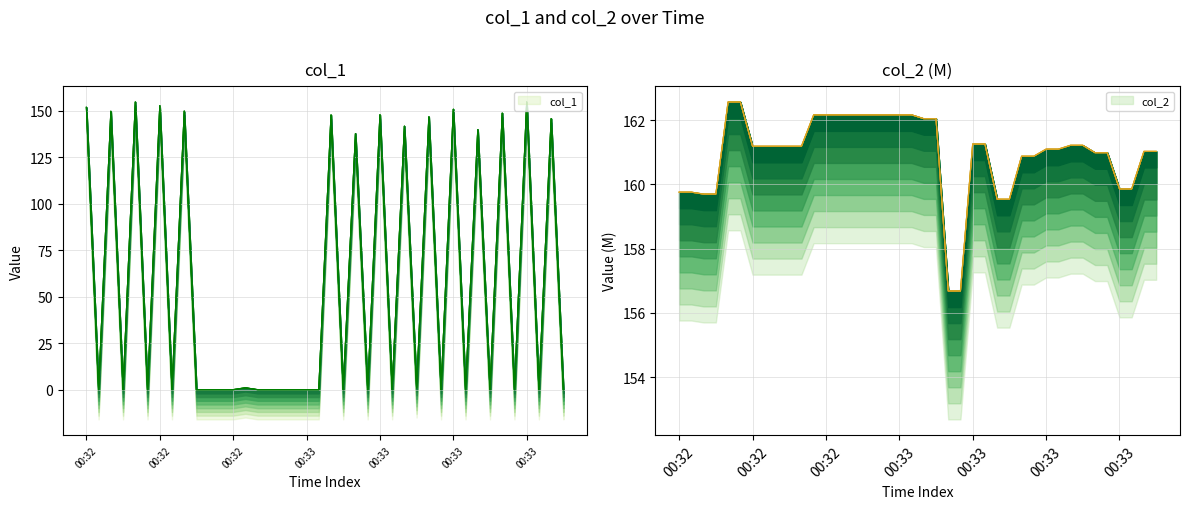

List the labels in order of value, largest first.

2019-06-08 00:32:31, 2019-06-08 00:33:43, 2019-06-08 00:32:36, 2019-06-08 00:32:22, 2019-06-08 00:33:28, 2019-06-08 00:32:40, 2019-06-08 00:32:26, 2019-06-08 00:33:38, 2019-06-08 00:33:14, 2019-06-08 00:33:05, 2019-06-08 00:33:23, 2019-06-08 00:33:49, 2019-06-08 00:33:18, 2019-06-08 00:33:33, 2019-06-08 00:33:10, 2019-06-08 00:32:50, 2019-06-08 00:33:20, 2019-06-08 00:32:24, 2019-06-08 00:32:28, 2019-06-08 00:32:33, 2019-06-08 00:32:38, 2019-06-08 00:32:42, 2019-06-08 00:32:44, 2019-06-08 00:32:46, 2019-06-08 00:32:48, 2019-06-08 00:32:53, 2019-06-08 00:32:55, 2019-06-08 00:32:57, 2019-06-08 00:32:59, 2019-06-08 00:33:01, 2019-06-08 00:33:03, 2019-06-08 00:33:07, 2019-06-08 00:33:12, 2019-06-08 00:33:16, 2019-06-08 00:33:25, 2019-06-08 00:33:30, 2019-06-08 00:33:35, 2019-06-08 00:33:40, 2019-06-08 00:33:45, 2019-06-08 00:33:51